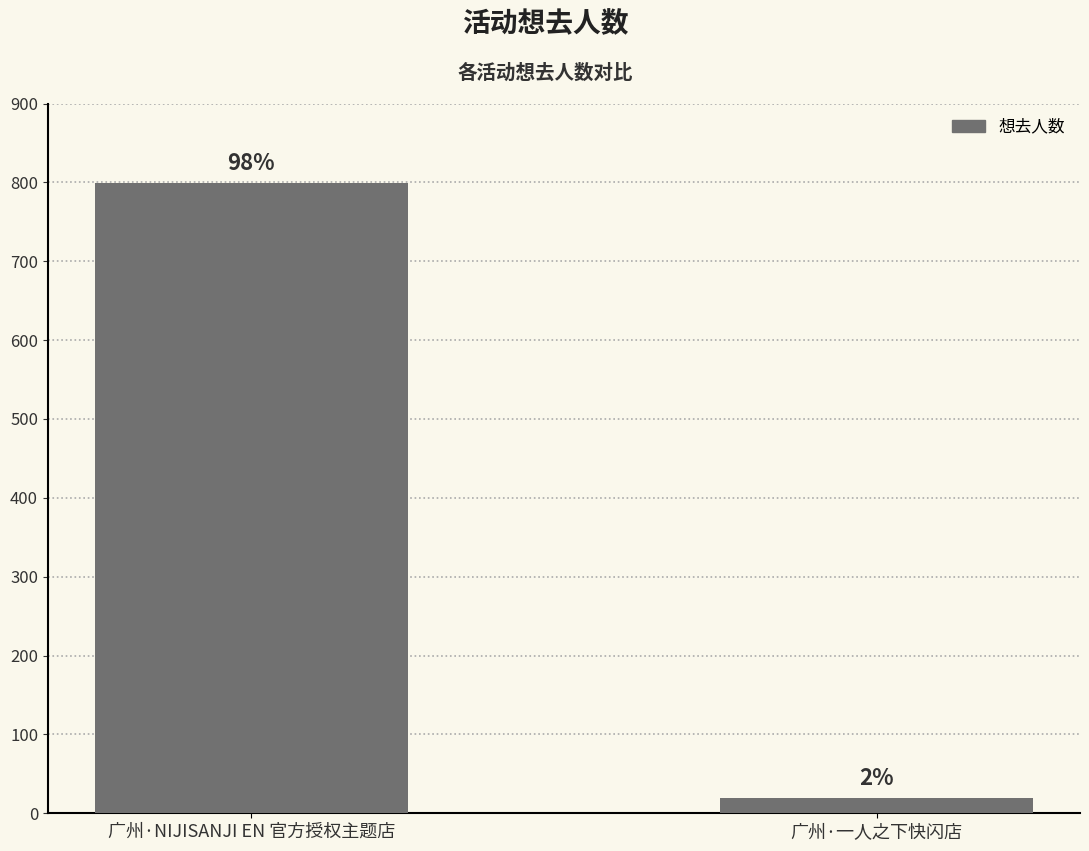

How many bars are there in total?

2